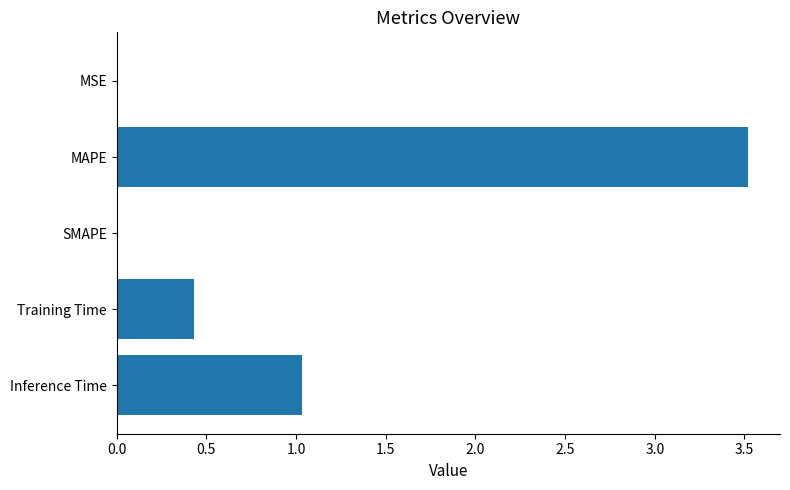

True or false: the data shows 3.5 at MAPE.

True